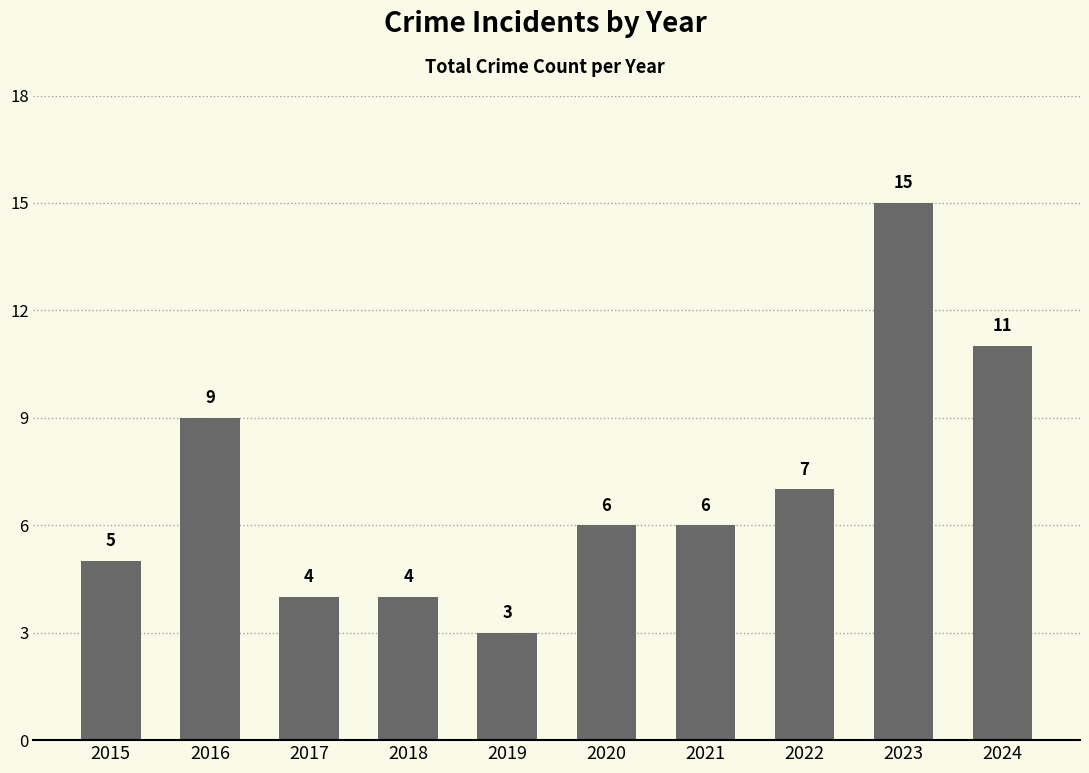

What is the value of the 7th bar from the left?

6